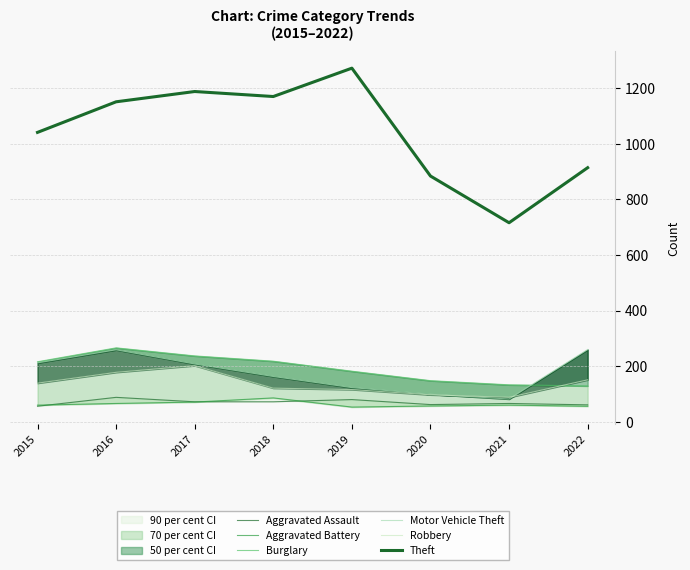

Reading left to right, extract all data points from this chart.

Aggravated Assault: 2015=56	2016=88	2017=72	2018=72	2019=80	2020=62	2021=66	2022=61
Aggravated Battery: 2015=60	2016=66	2017=71	2018=86	2019=53	2020=57	2021=60	2022=56
Burglary: 2015=216	2016=266	2017=237	2018=218	2019=182	2020=148	2021=133	2022=129
Motor Vehicle Theft: 2015=212	2016=259	2017=208	2018=163	2019=123	2020=99	2021=82	2022=260
Robbery: 2015=139	2016=178	2017=202	2018=121	2019=116	2020=97	2021=88	2022=151
Theft: 2015=1041	2016=1151	2017=1188	2018=1170	2019=1272	2020=884	2021=716	2022=914